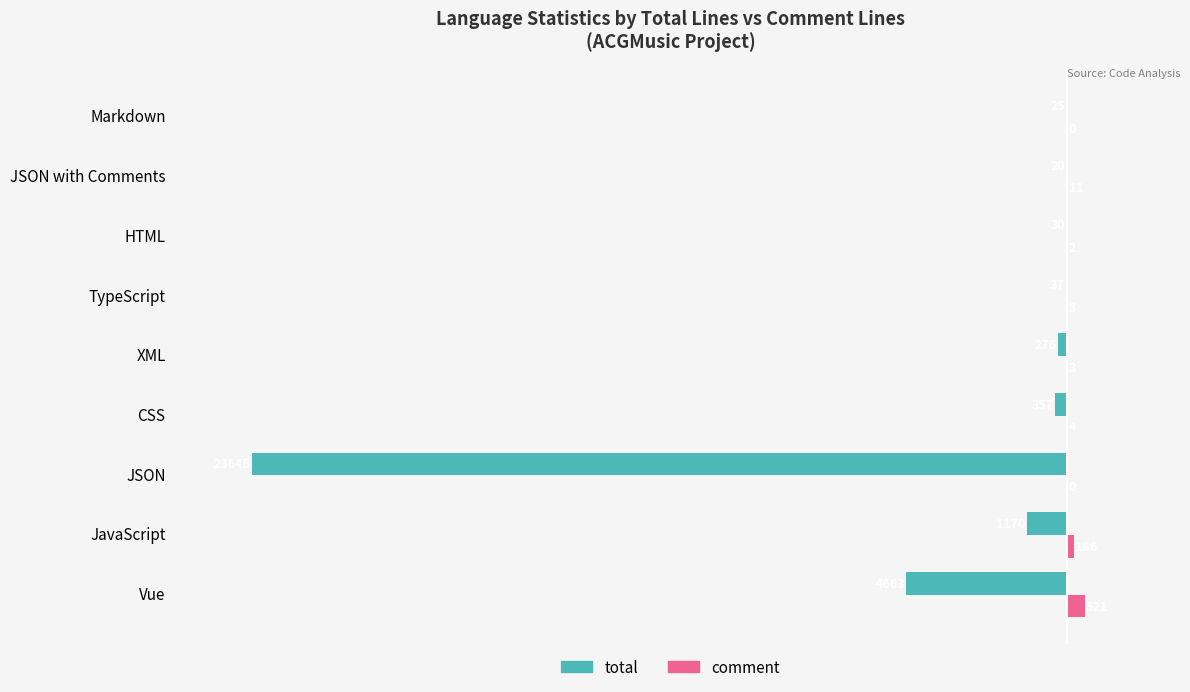

Is it true that total equals -357 at CSS?

True